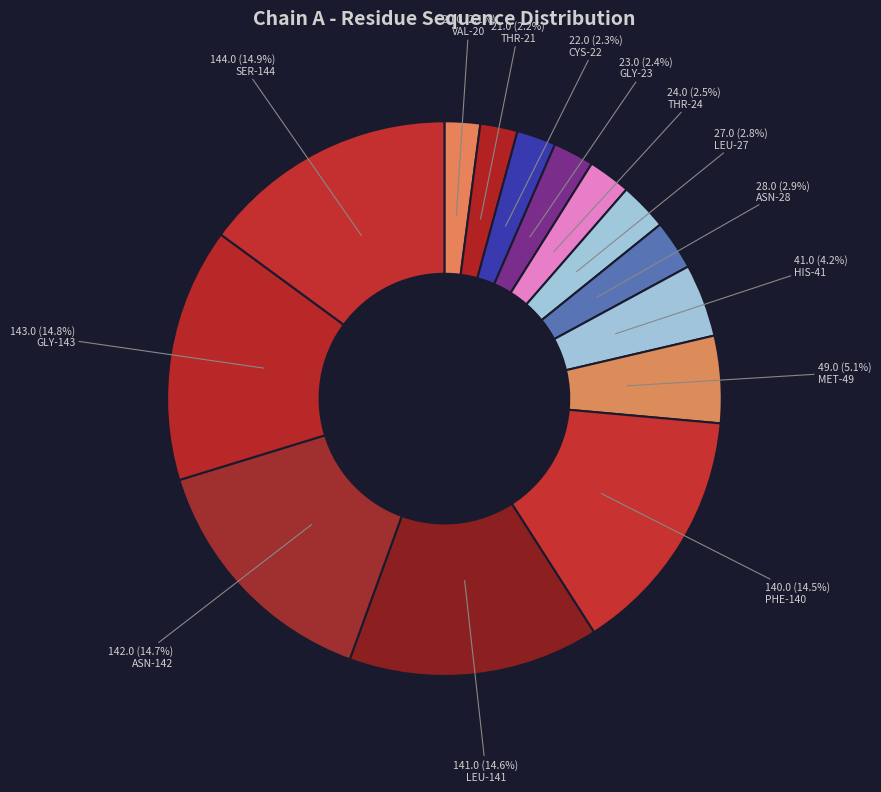

How many slices are in this pie chart?

14